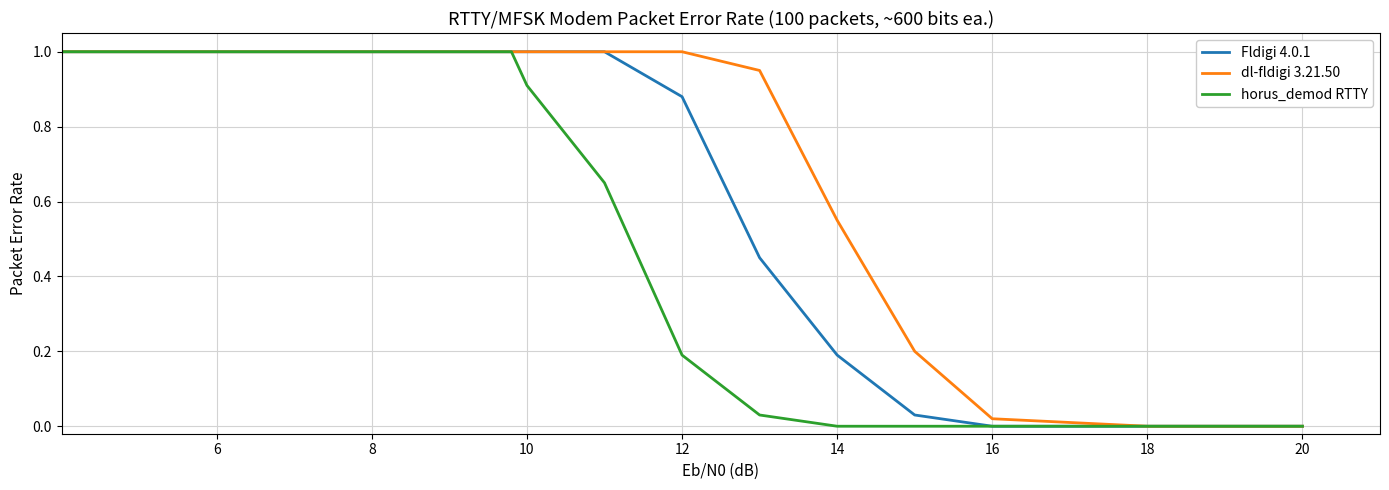

What is the difference between the maximum and minimum values in the horus_demod RTTY series?

1.0